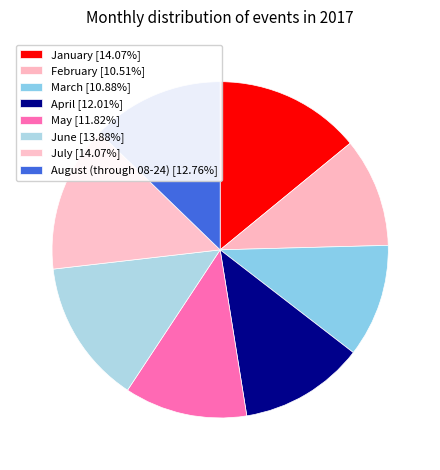

To the nearest percent, what is the difference between the largest and smallest slice percentages?

4%